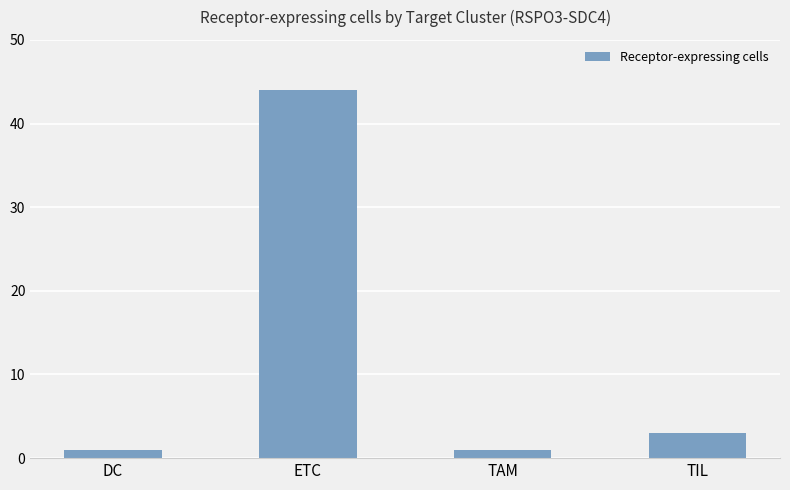

What position from the right is DC?

4